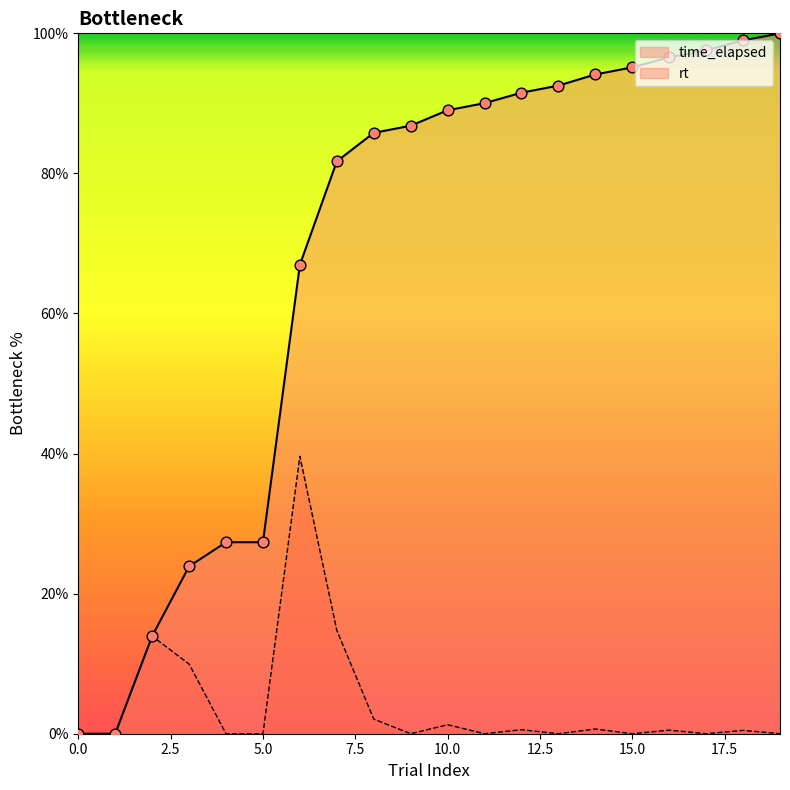

What are all the series names shown in the legend?

time_elapsed, rt